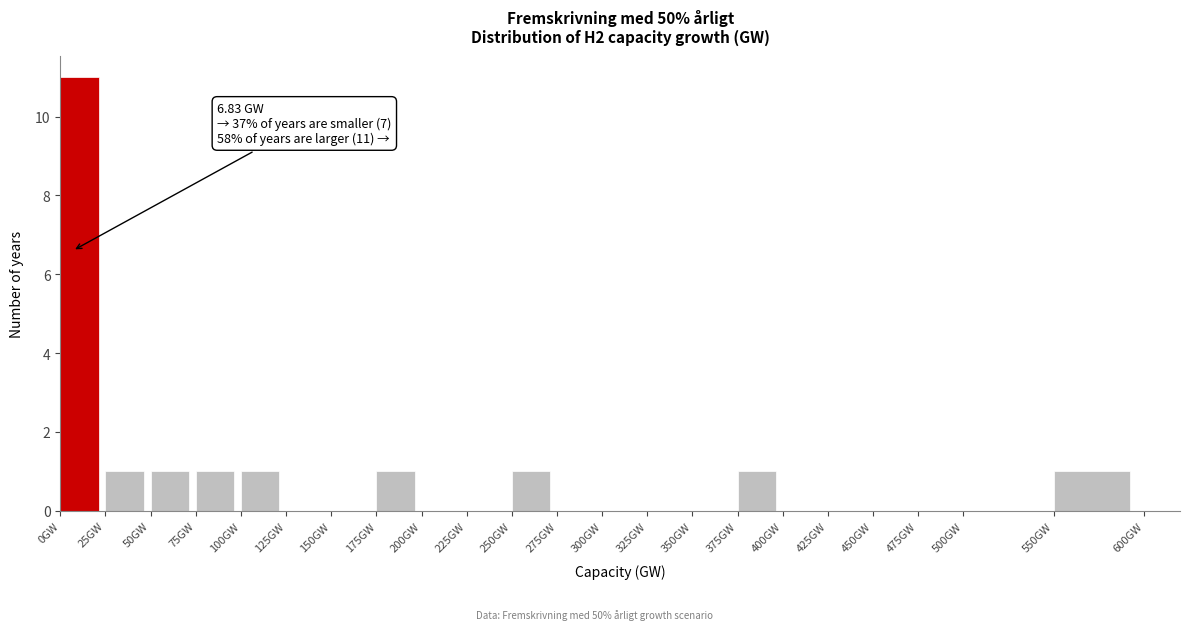

Which range on the x-axis has the tallest bar?

0 to 25